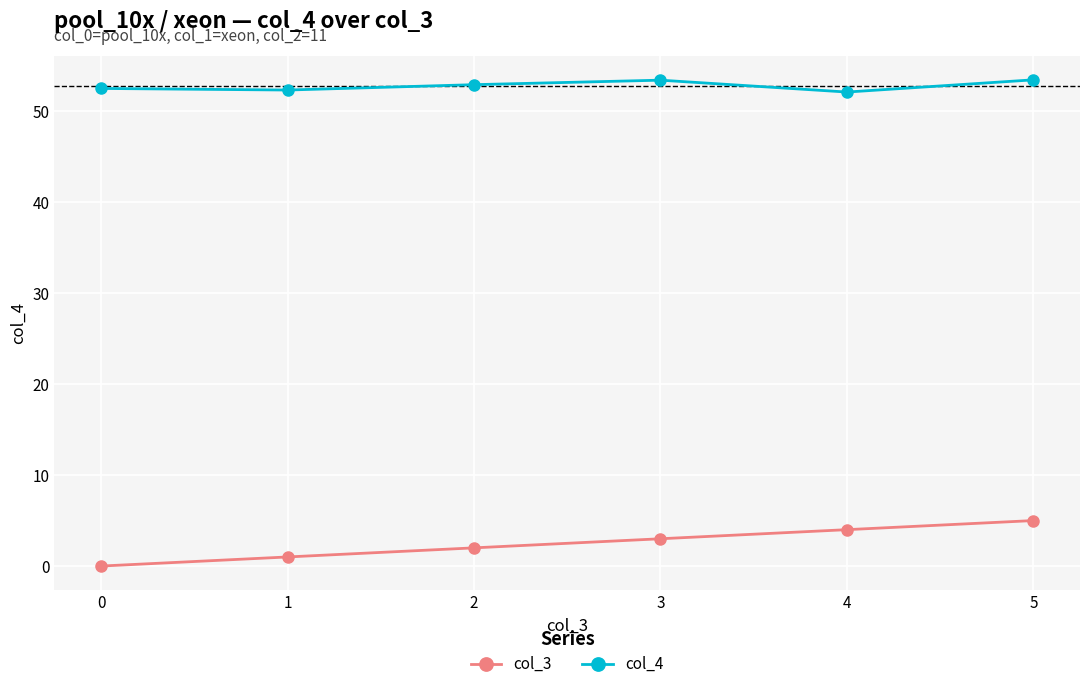

At 1, list the series in order from smallest to largest.

col_3, col_4